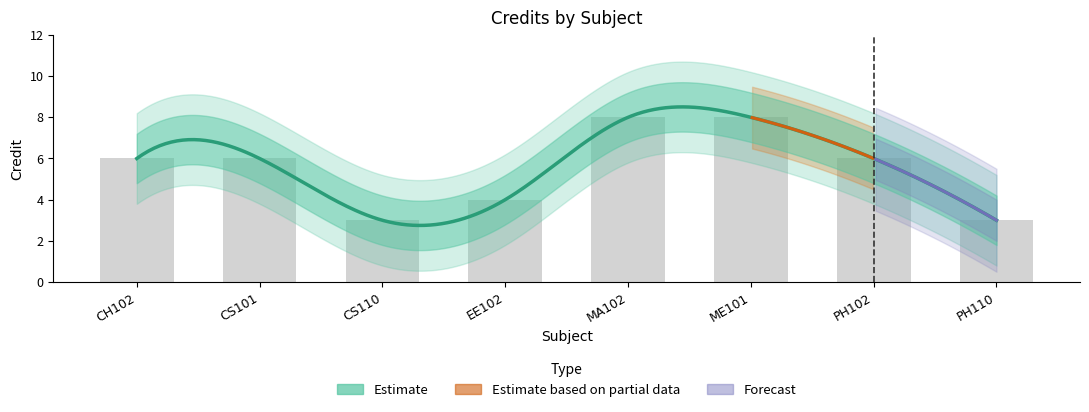

Which label corresponds to the smallest value in the chart?

CS110